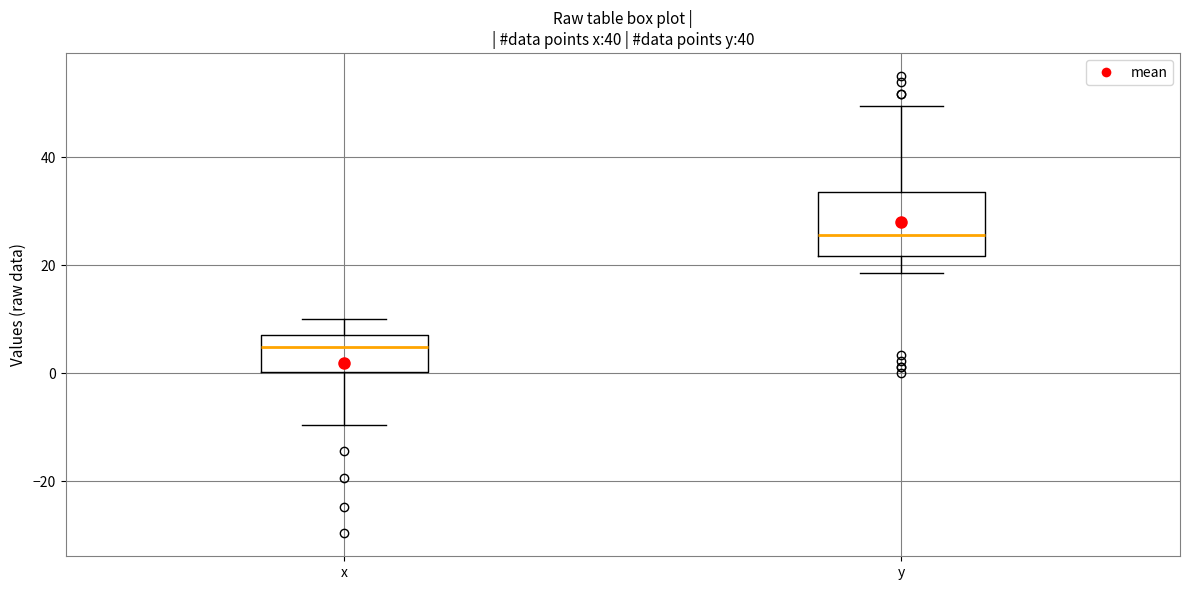

Reading left to right, transcribe this box plot: for each box, give where its median line is, the range the box spans, and where its two whiskers end, as read against the y-axis. The values are not printed on the chart, so give them approximately, as read against the axis.

x: median 4, box 0 to 8, whiskers -10 to 10
y: median 26, box 22 to 34, whiskers 18 to 50